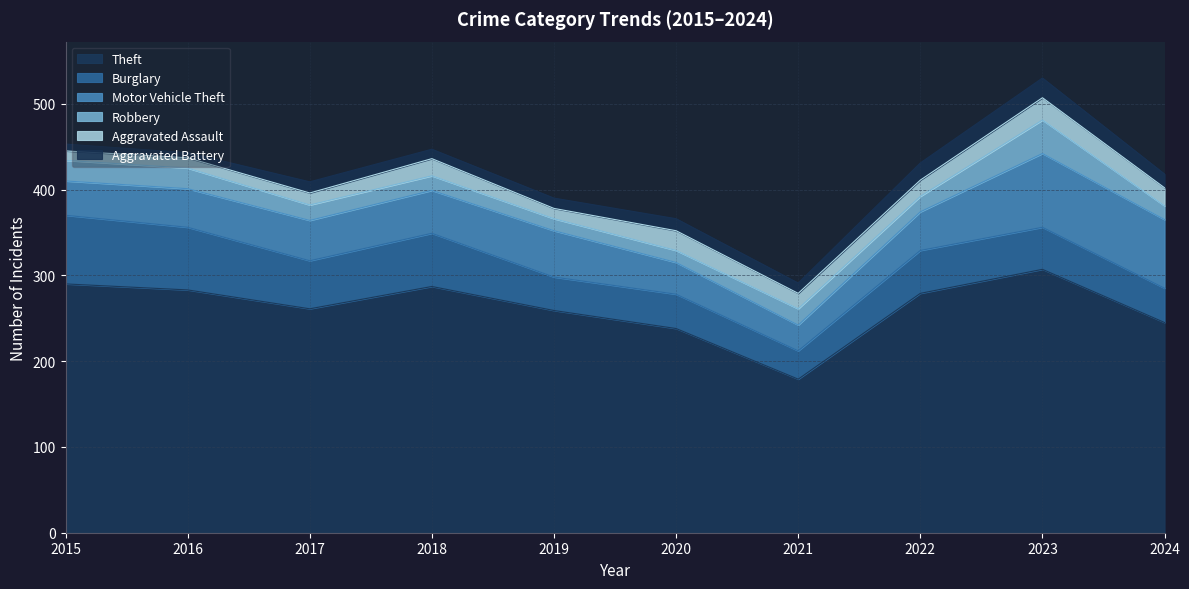

Which label corresponds to the largest value in the chart?

2023